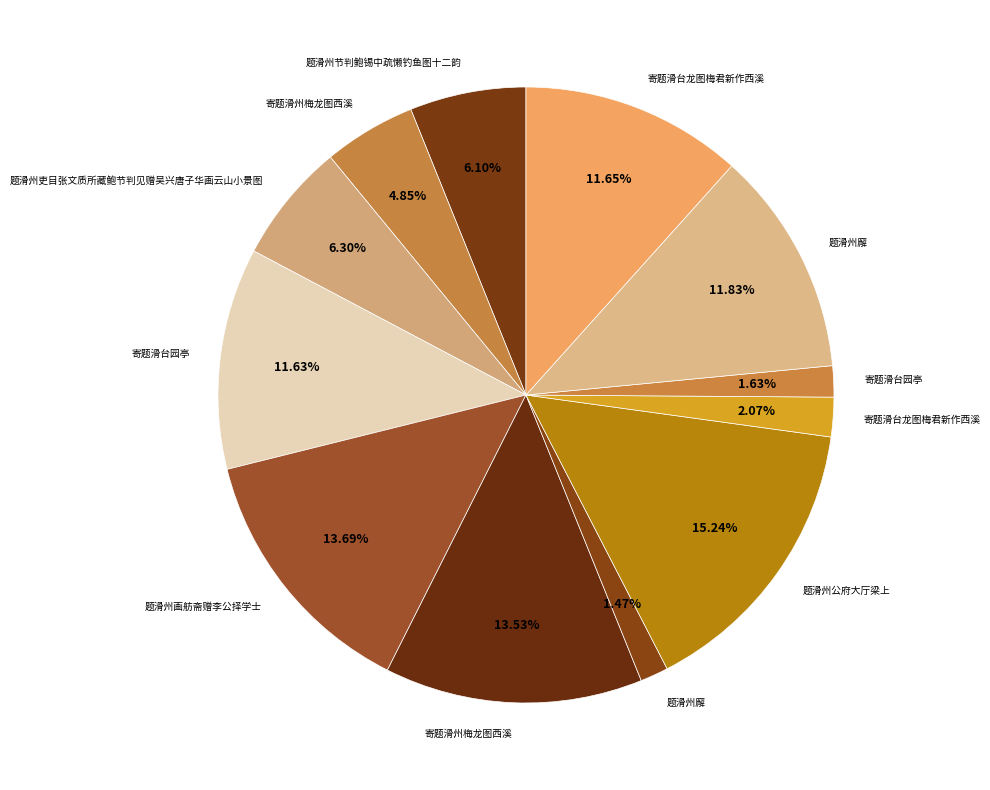

Count the number of slices in the pie.

12